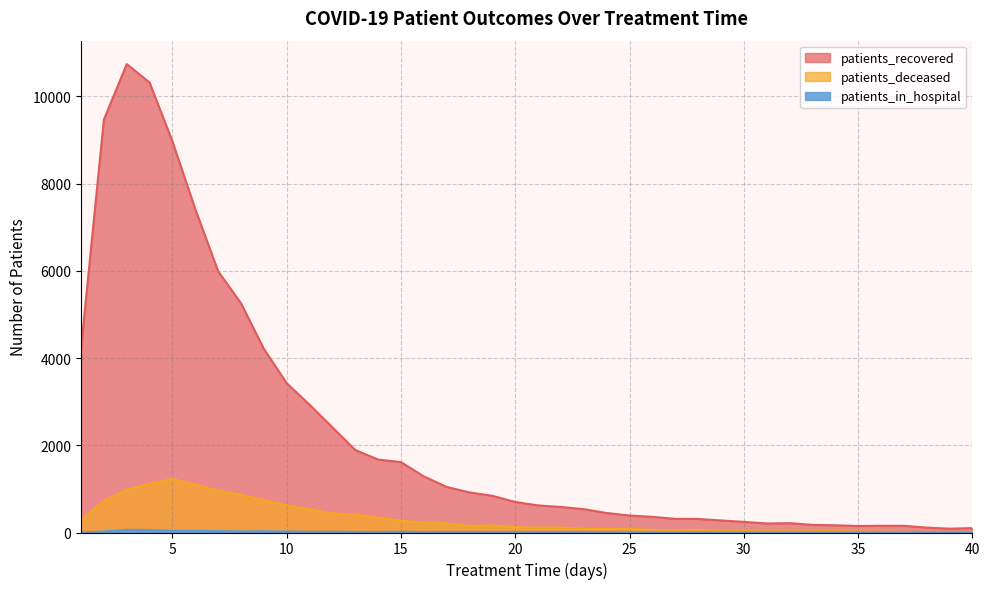

At which category does patients_in_hospital reach its first local peak?

3